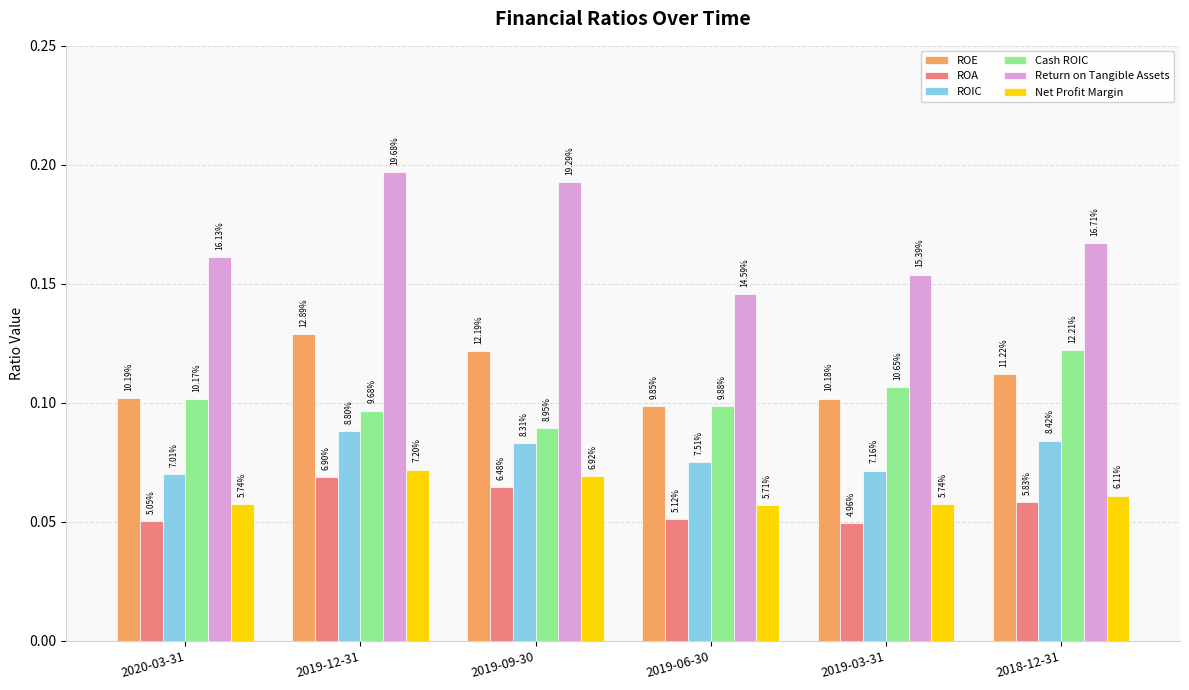

Does the chart contain stacked bars?

No